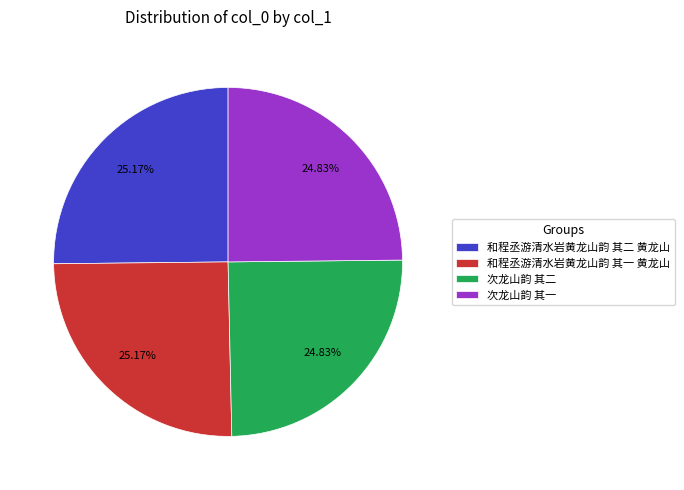

To the nearest percent, what portion does 和程丞游清水岩黄龙山韵 其二 黄龙山 represent?

25%